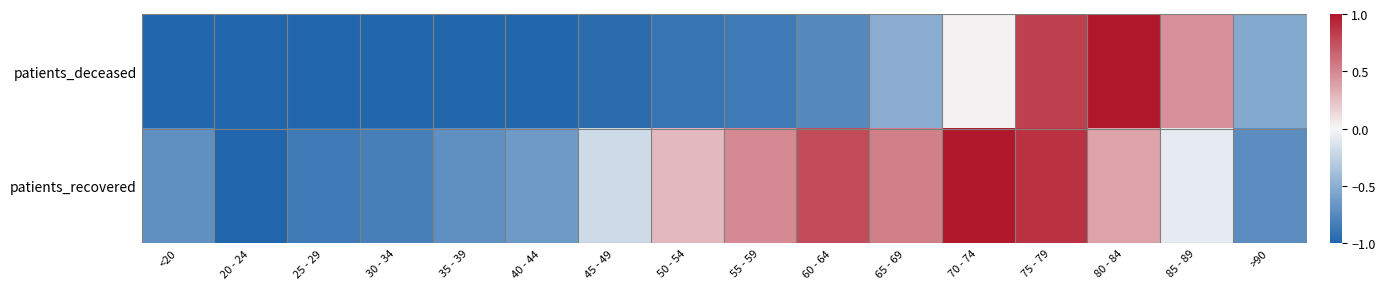

What is the total value across all series at 45 - 49?

-1.1